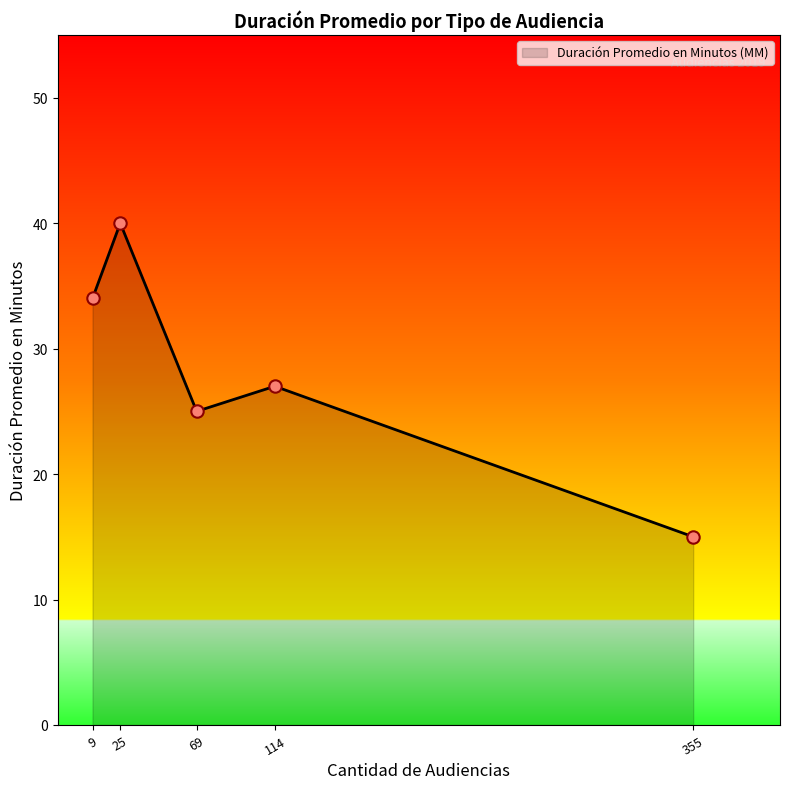

Approximately how many times larger is the value at 69 compared to 9?

0.7